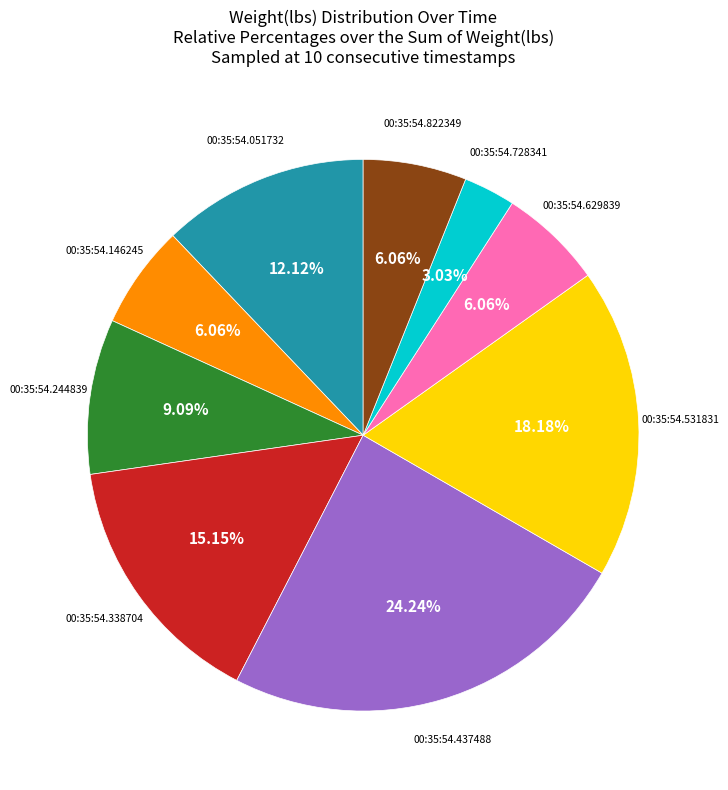

Does any single category account for the majority?

No